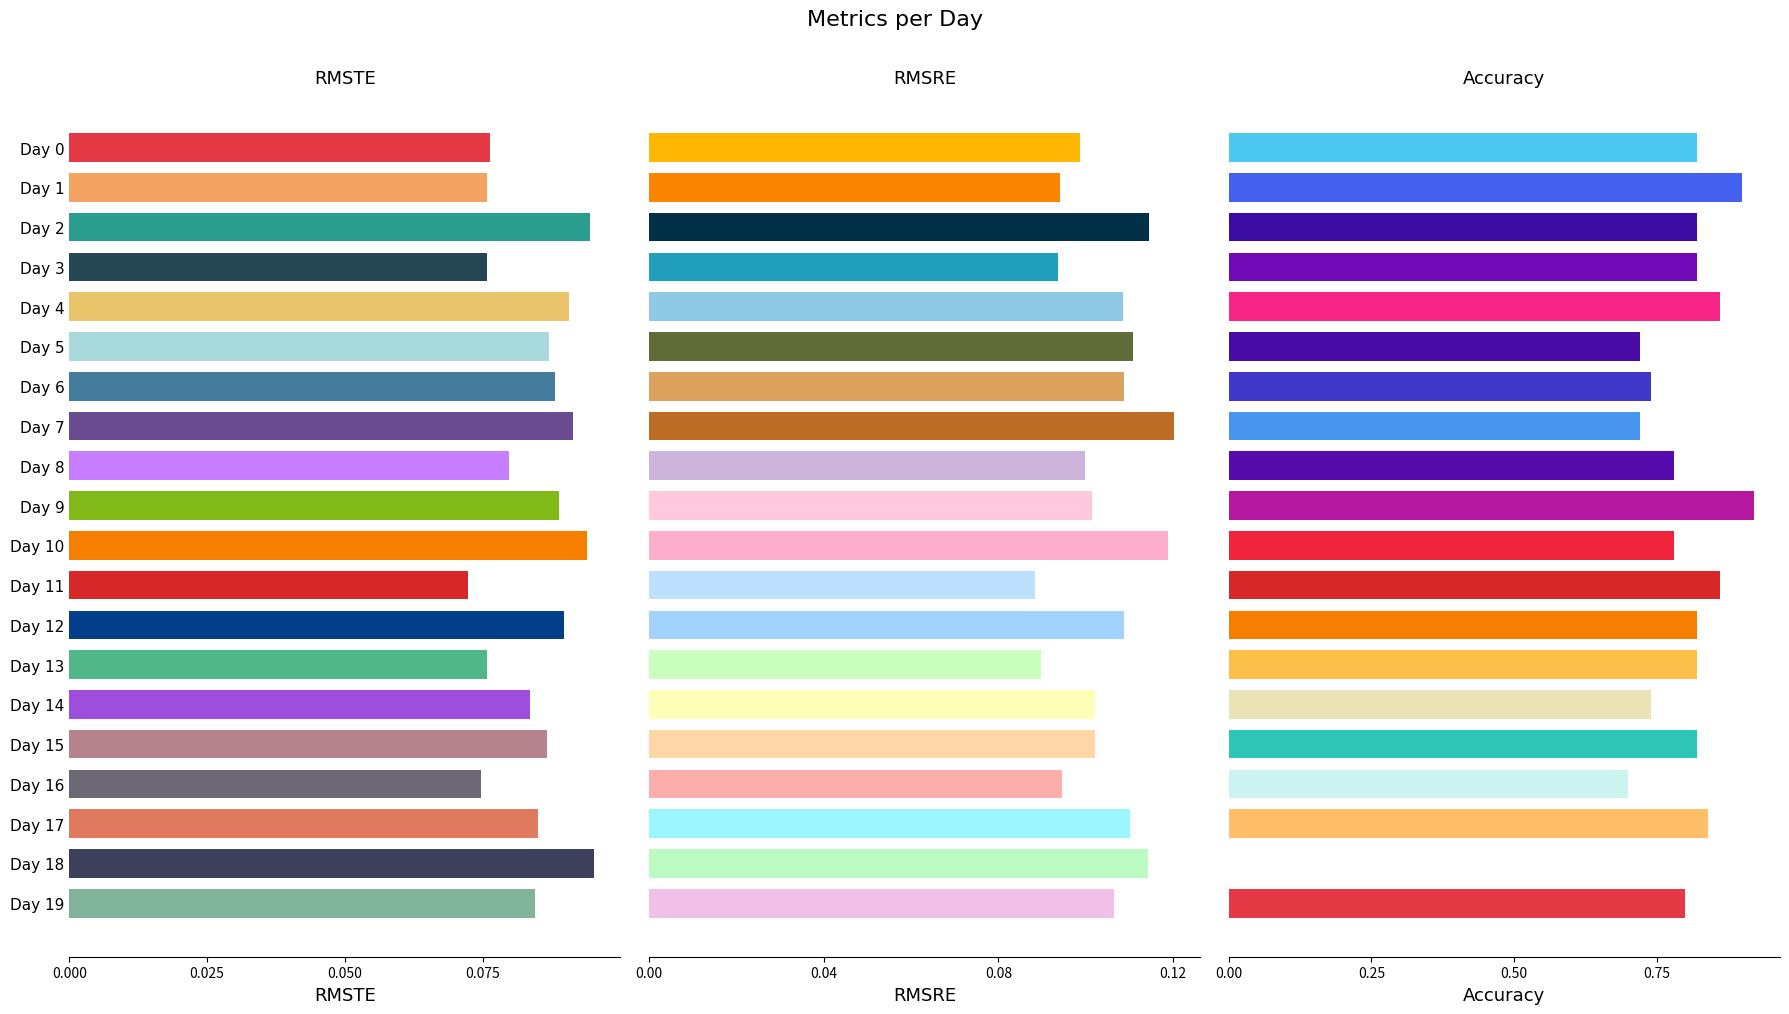

Which has a higher value, Day 12 or Day 9?

Day 12